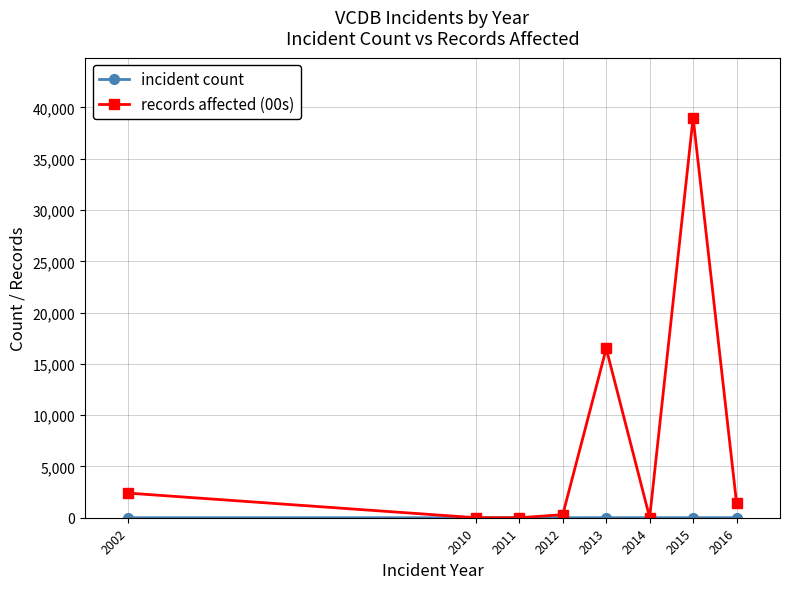

Which series has the widest spread of values?

records affected (00s)